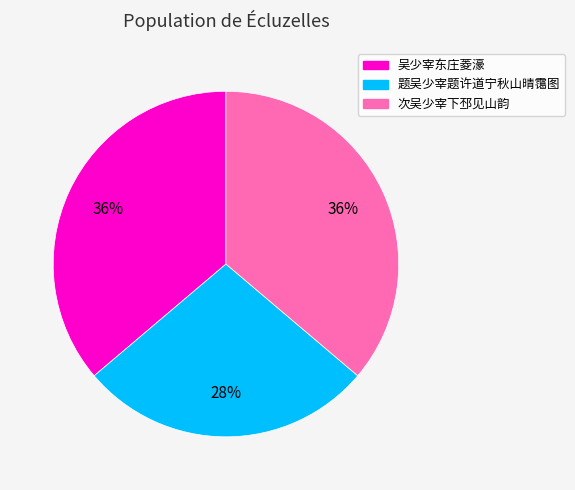

Is 题吴少宰题许道宁秋山晴霭图 the majority of the pie?

No